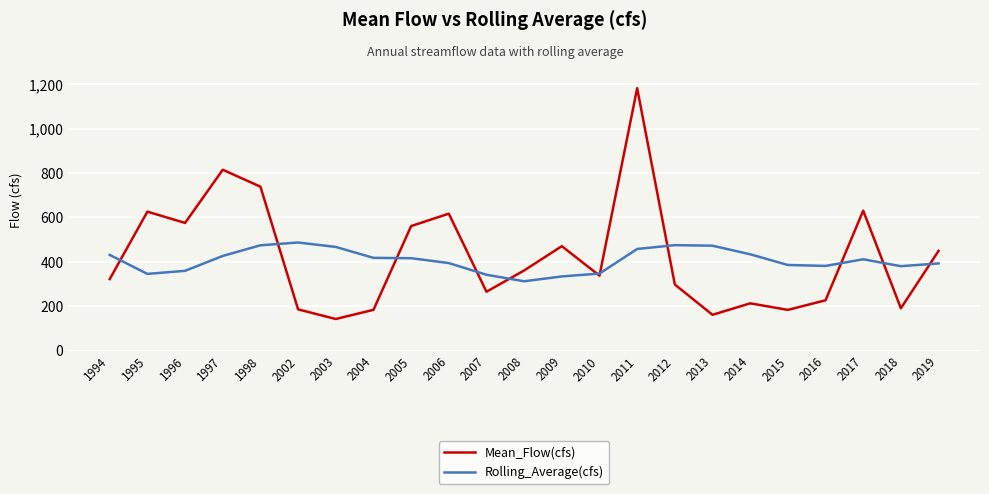

Is it true that Mean_Flow(cfs) equals 280.3 at 2004?

False